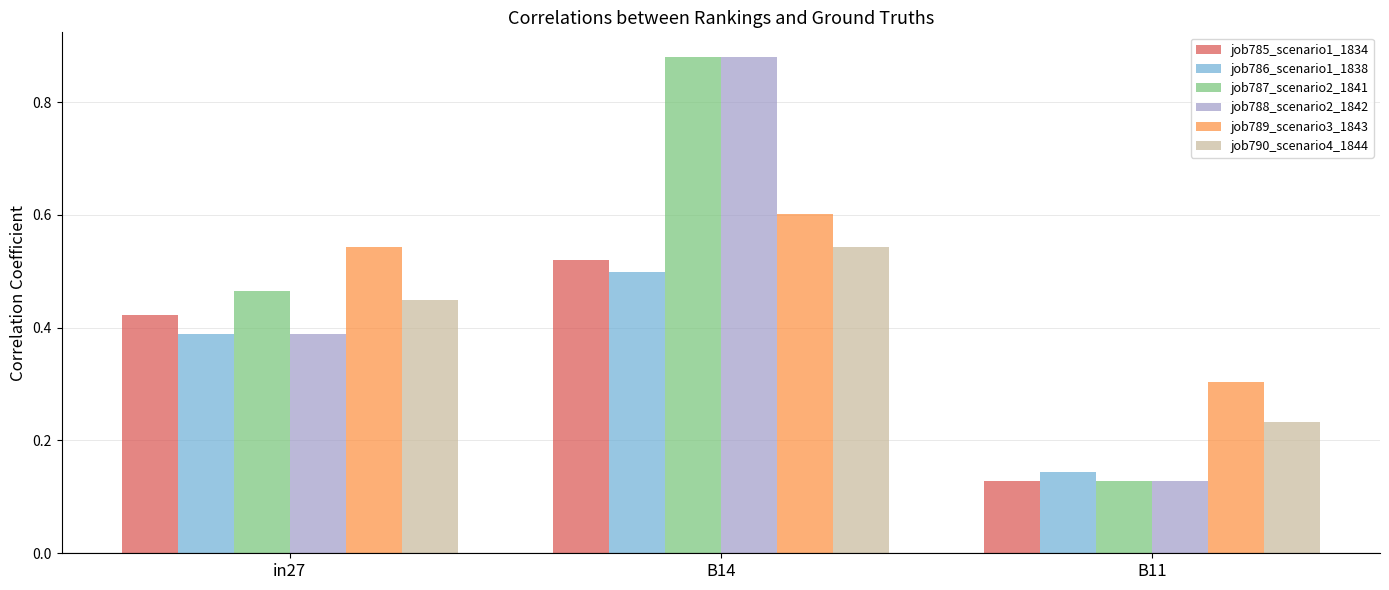

What is the total value across all series at in27?

2.7